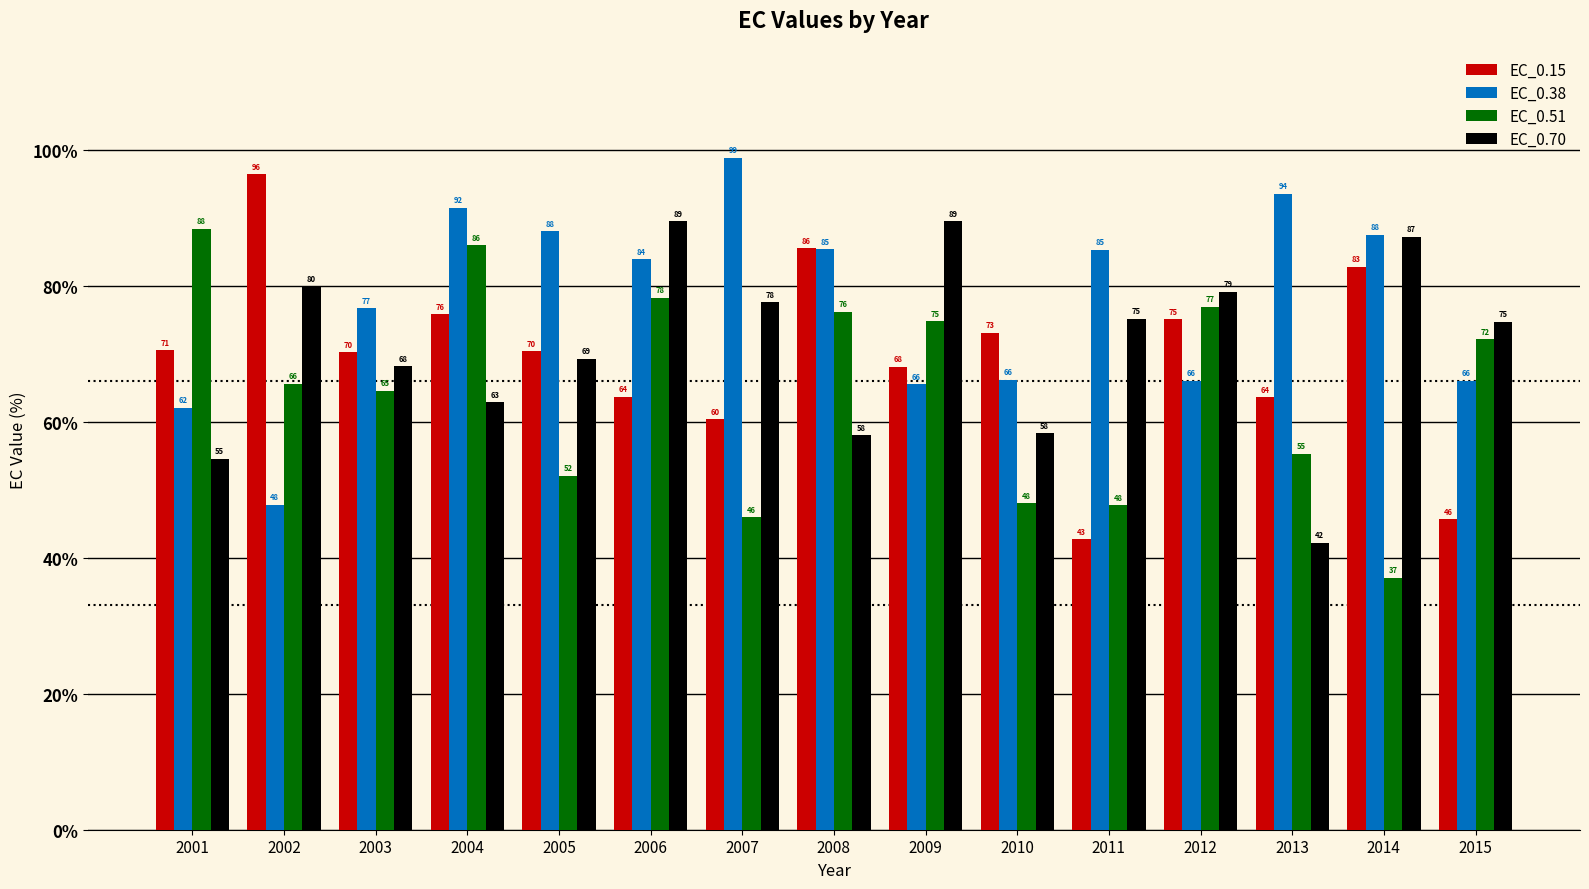

What is the spread (max minus min) of values at 2012?

13.1